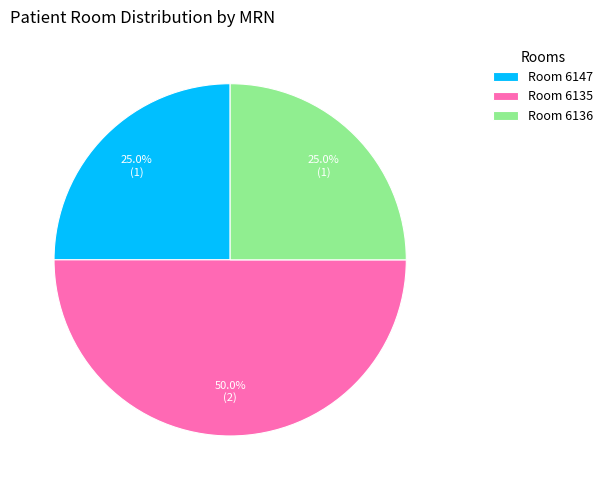

What is the largest slice in the pie chart?

Room 6135